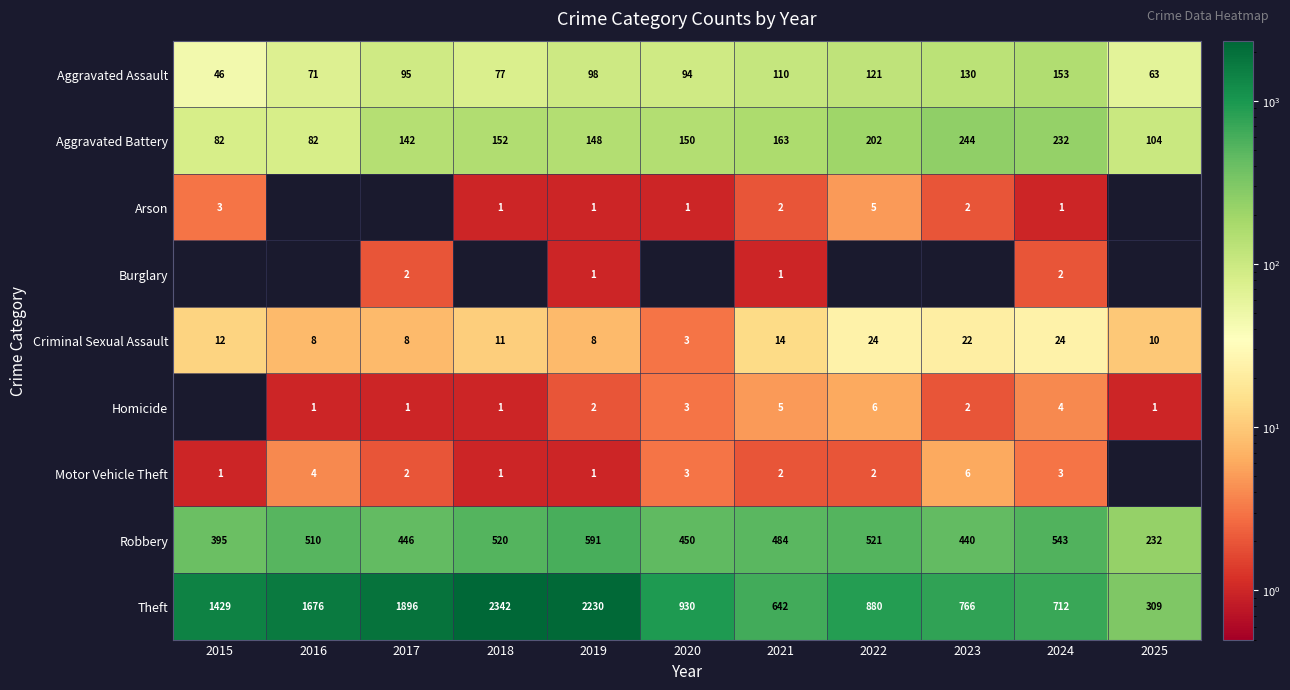

What is the difference between the highest and lowest values at 2021?

641